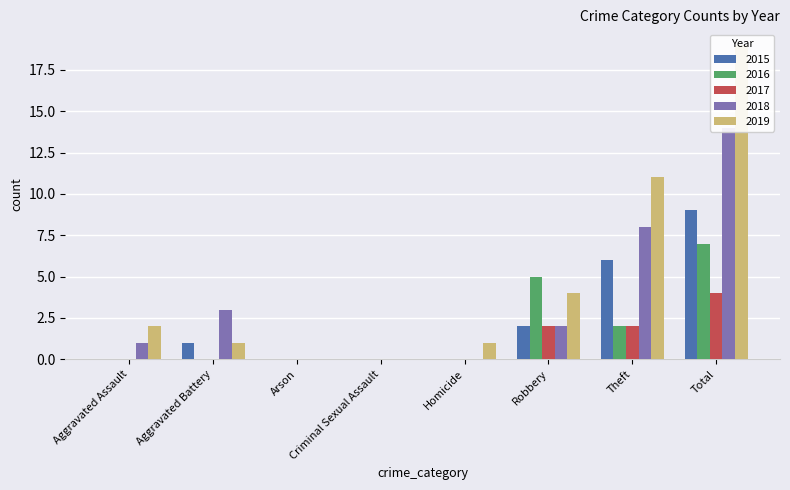

Which label corresponds to the largest value in the chart?

Total